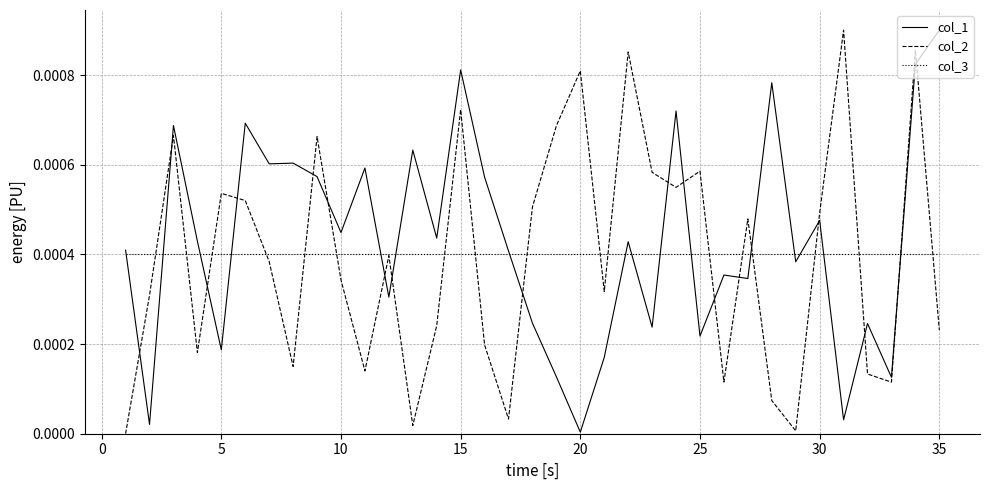

True or false: col_1 and col_2 intersect in this chart.

True